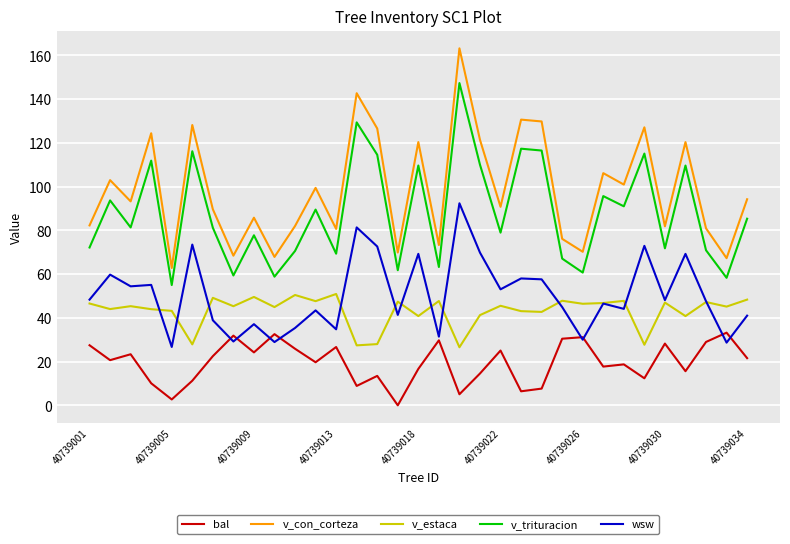

Which series has the largest range (max minus min)?

v_con_corteza